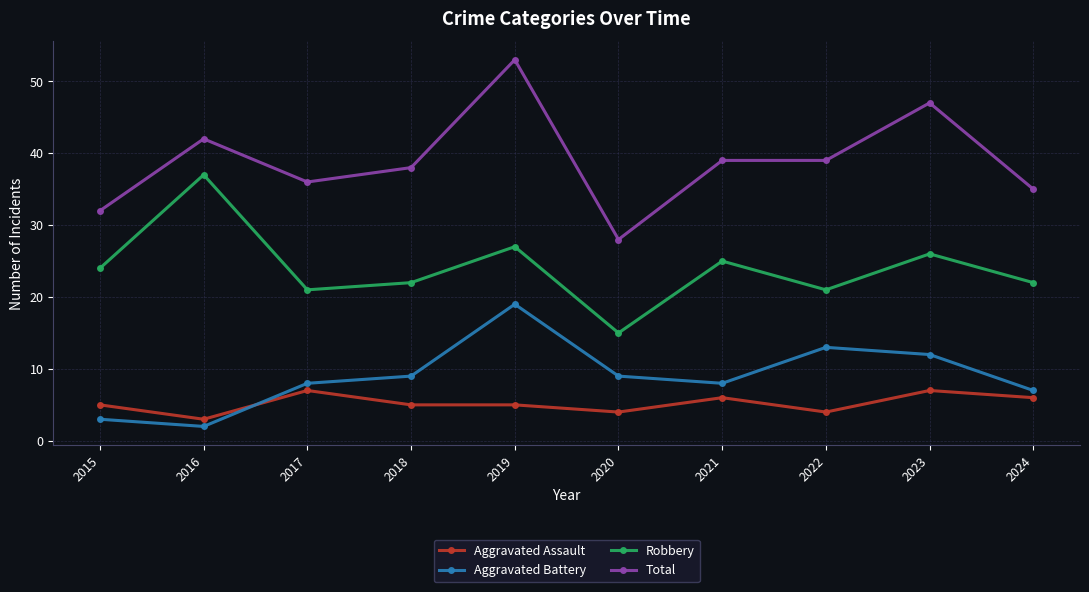

What is the total value across all series at 2015?

64